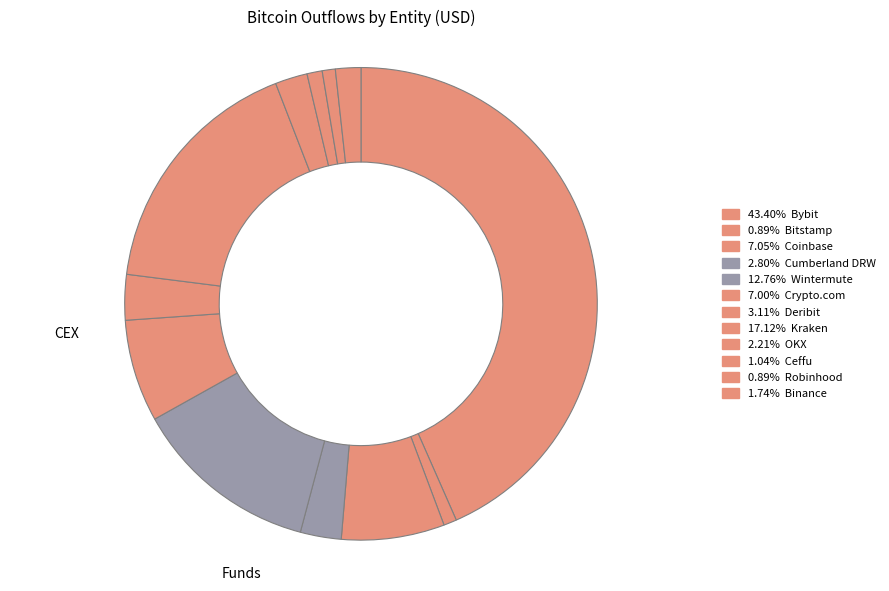

How many segments does this pie chart have?

12